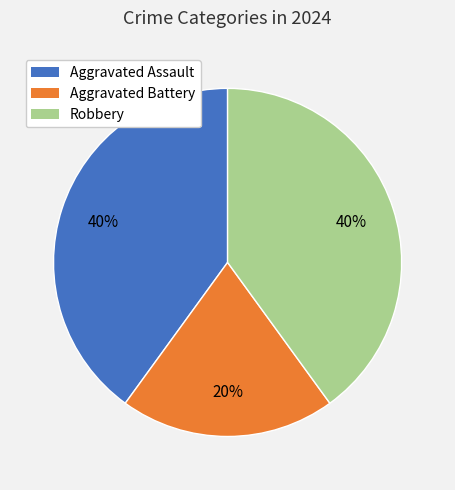

To the nearest percent, what percentage of the pie is Aggravated Assault?

40%